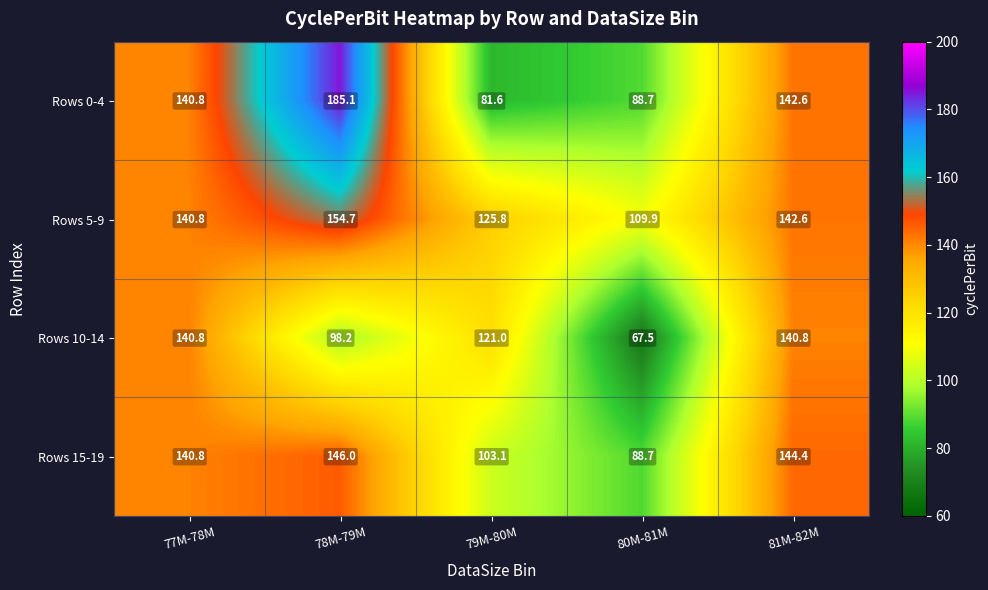

List the series in order of their peak value, lowest first.

Rows 10-14, Rows 15-19, Rows 5-9, Rows 0-4